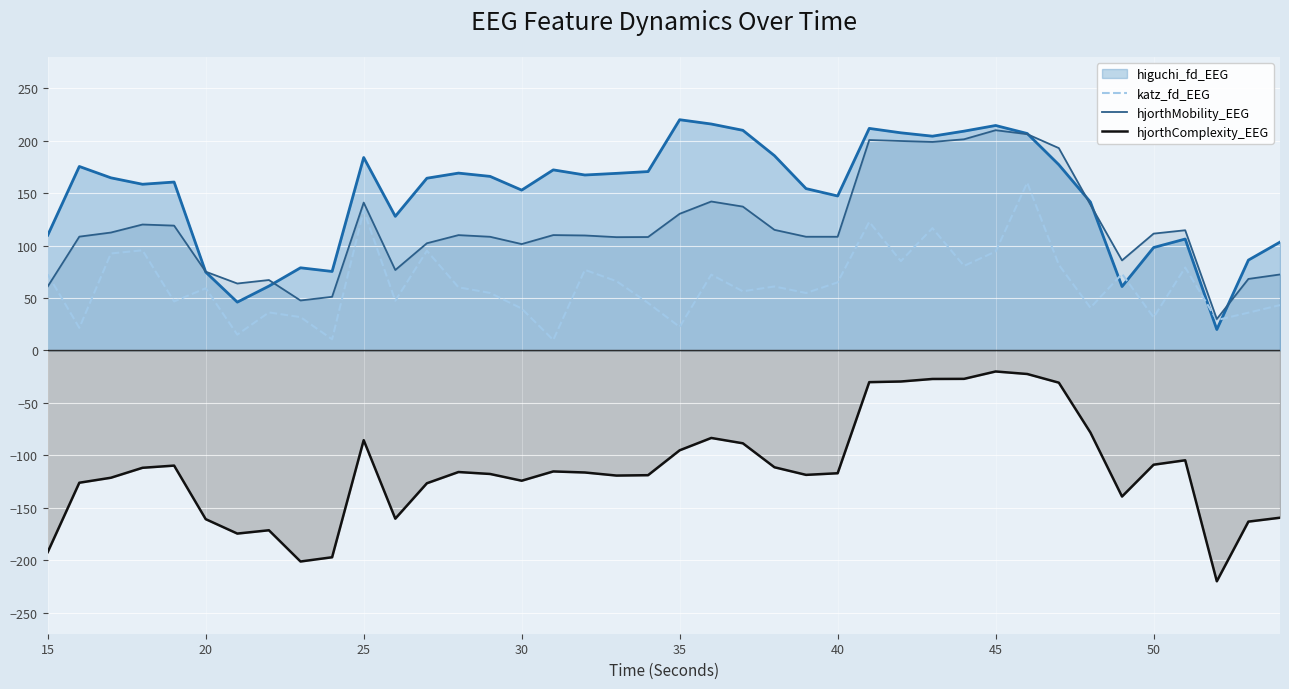

What is the minimum value shown in the chart?

-220.0